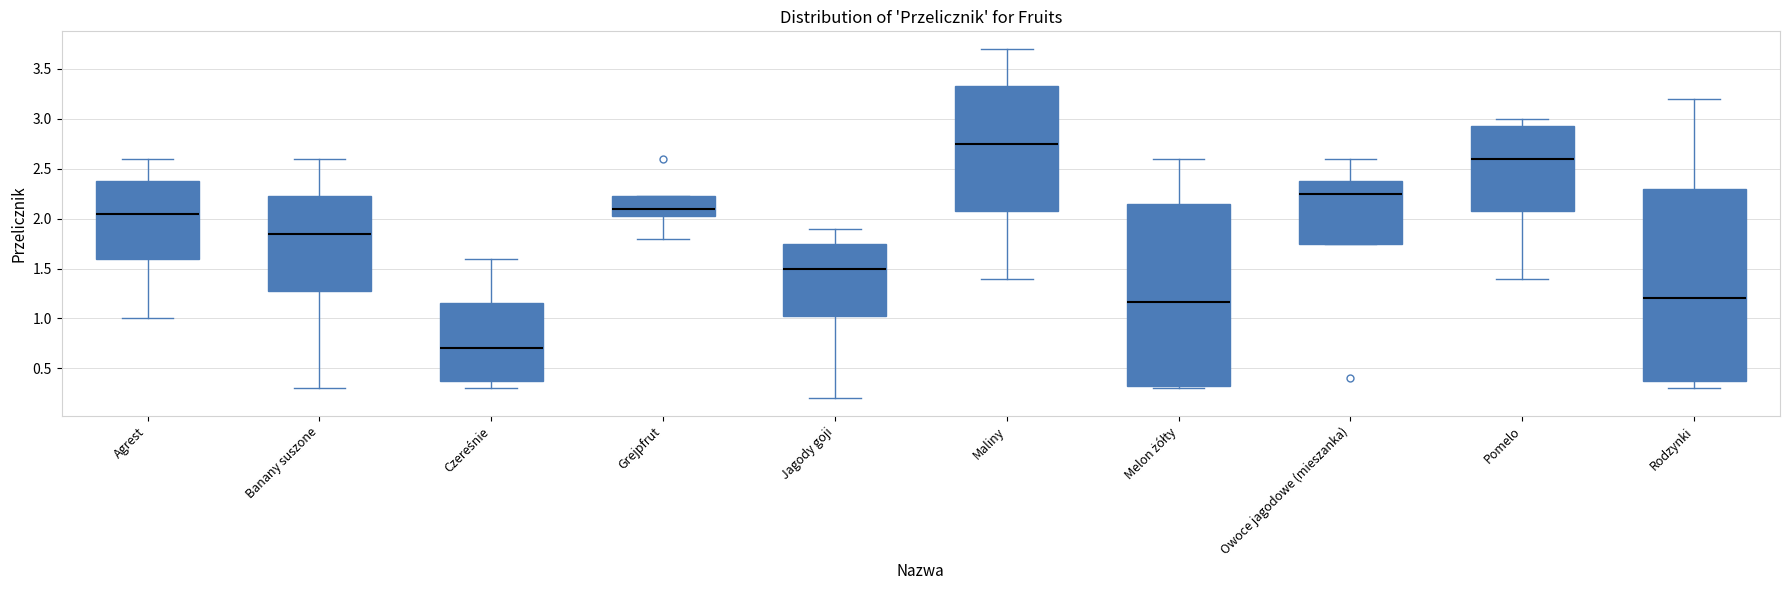

Comparing the boxes themselves (not the whiskers), which one is the tallest?

Rodzynki